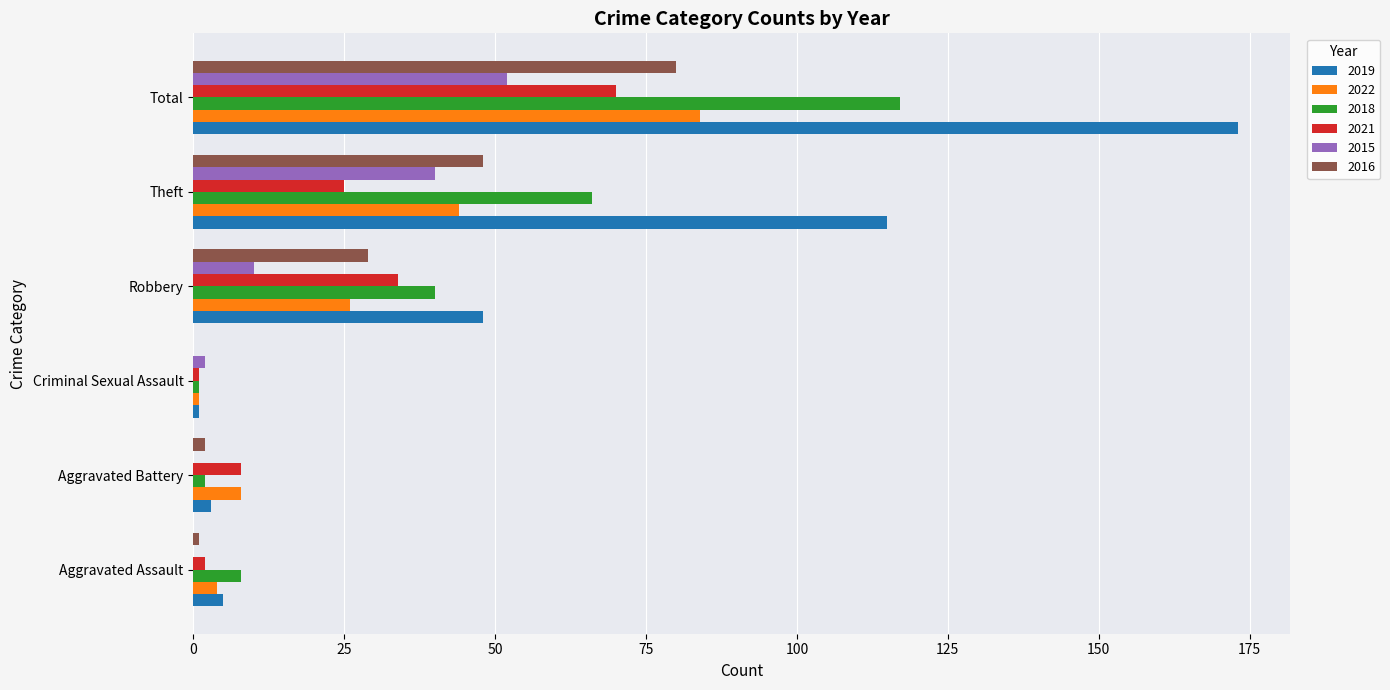

At which category is the sum across all series the highest?

Total